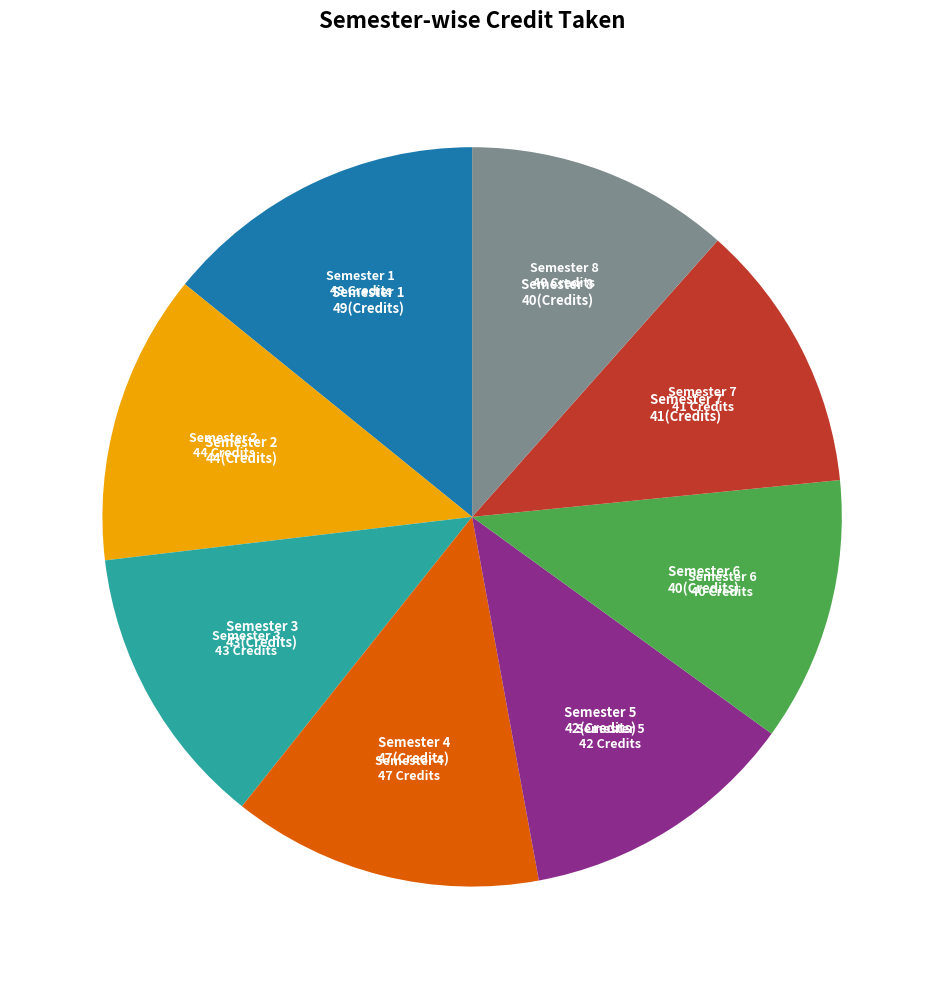

How many segments does this pie chart have?

8